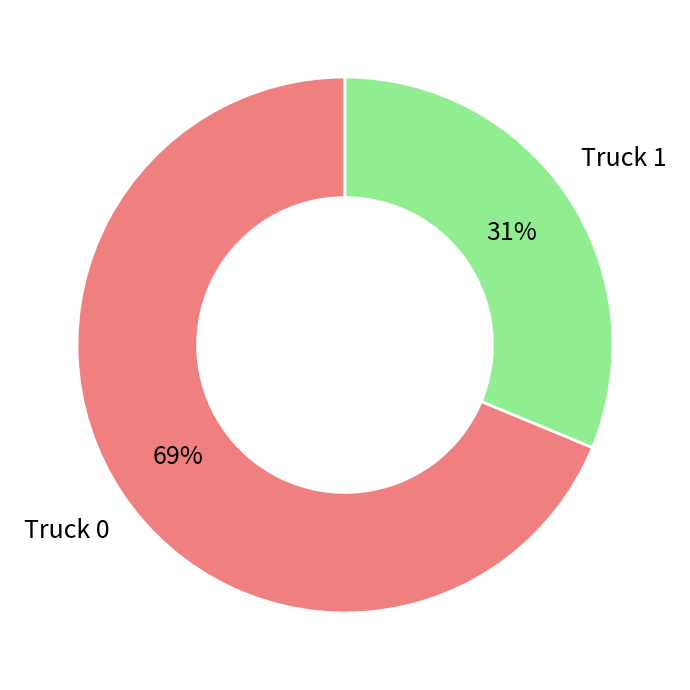

Count the number of slices in the pie.

2